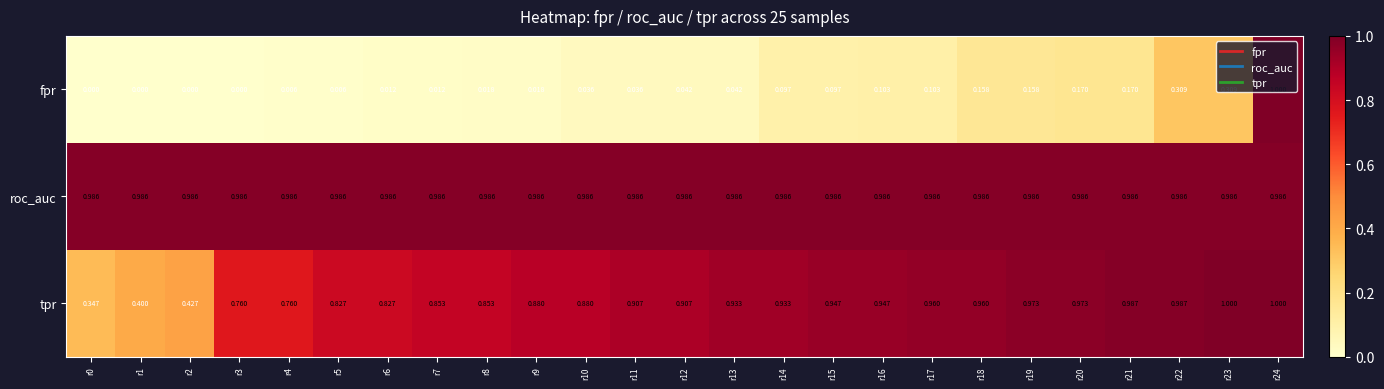

Which series has the largest total across all categories?

roc_auc